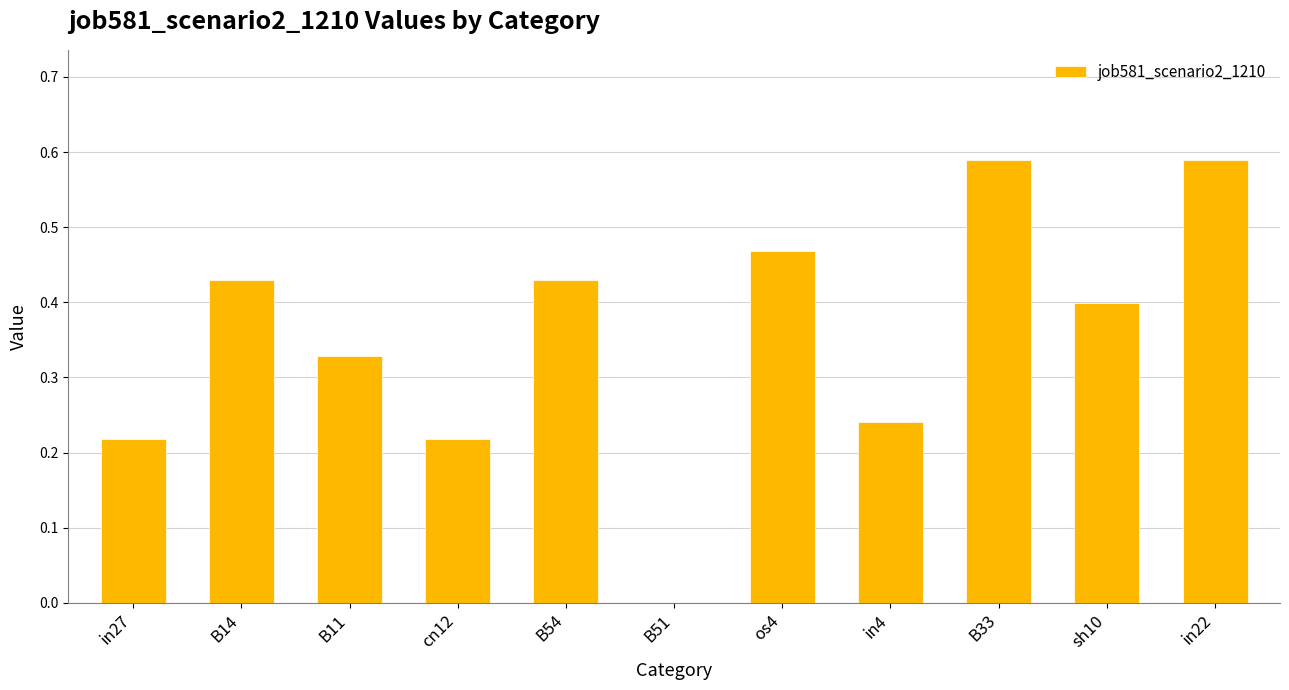

What is the change in value from in27 to os4?

+0.3